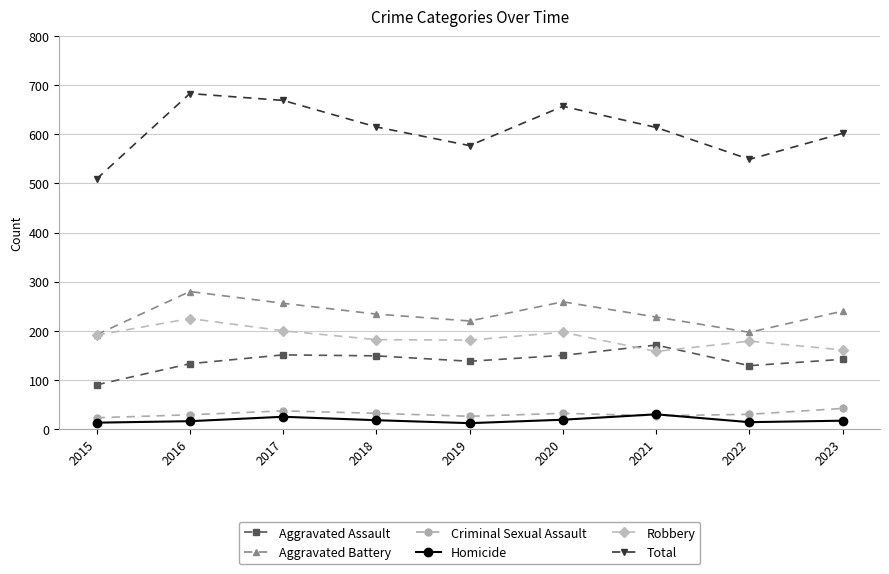

Which series has the largest range (max minus min)?

Total